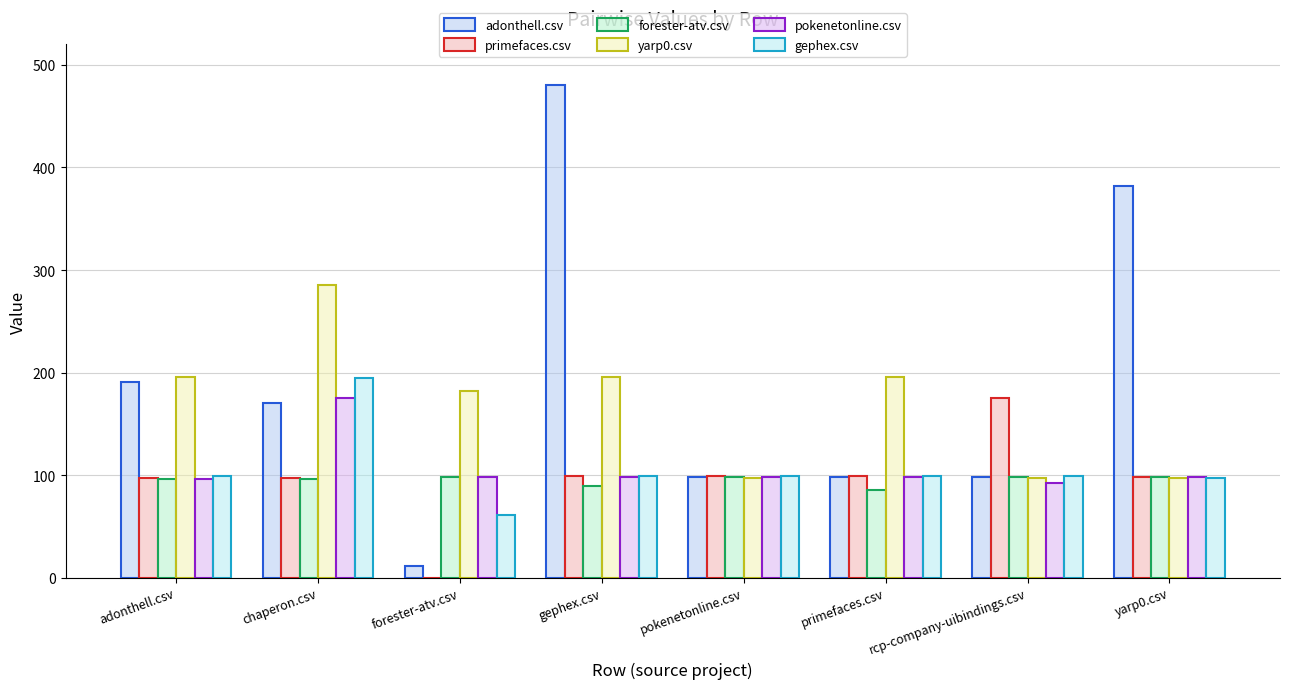

True or false: yarp0.csv has a value of 121.2 at primefaces.csv.

False